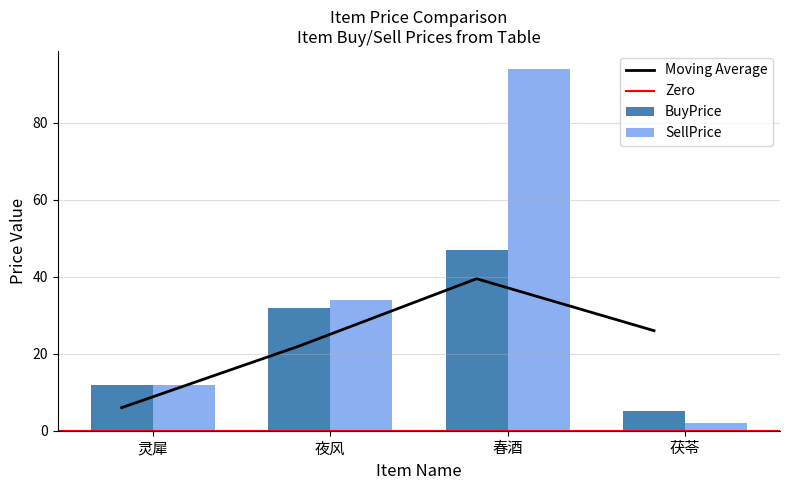

What is the total value across all series at 春酒?

141